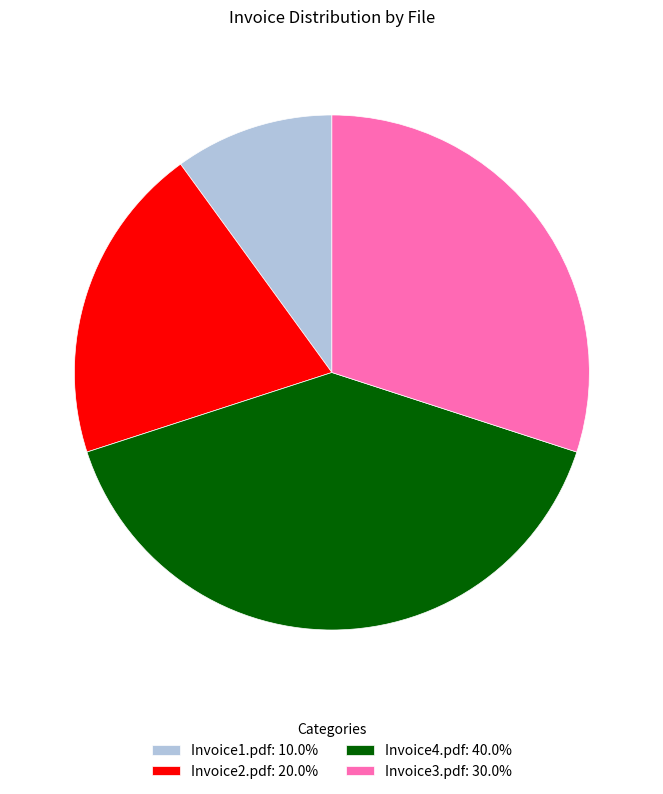

Does Invoice1.pdf: 10.0% represent more than half of the total?

No